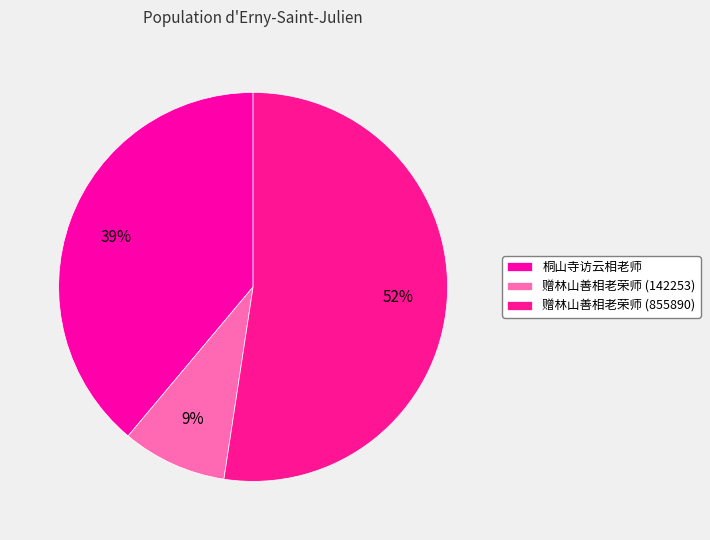

Is it true that 赠林山善相老荣师 (855890) is 52% of the pie?

True